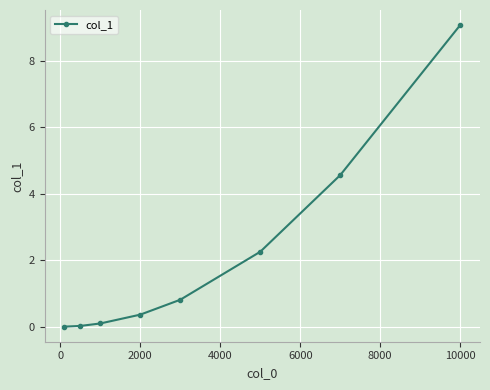

True or false: the data has more than 1 interior local peaks.

False